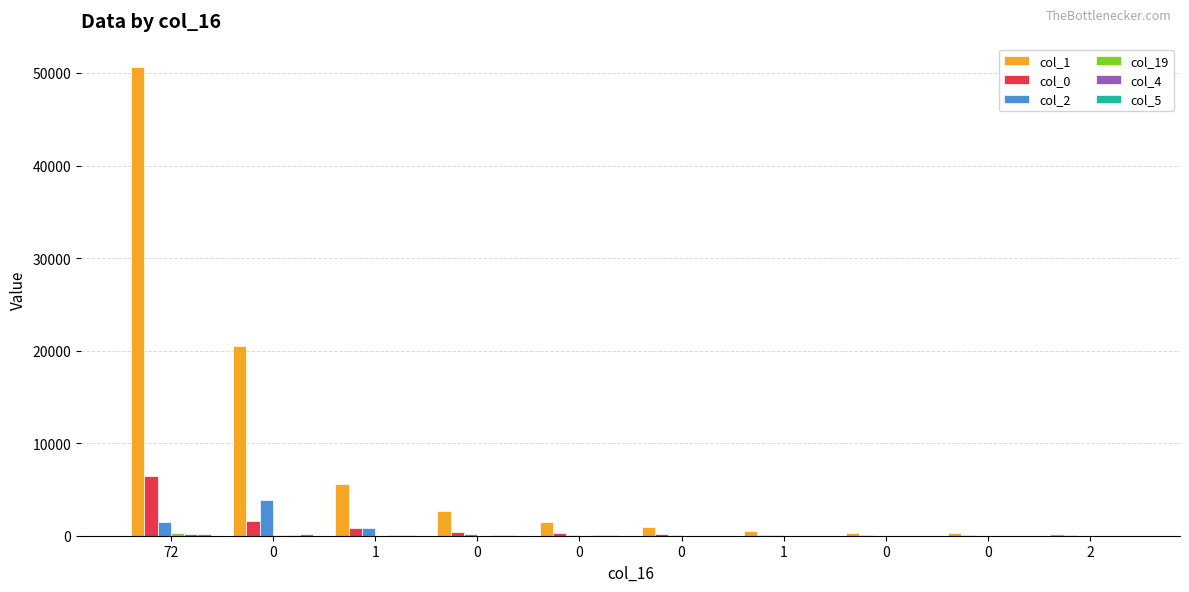

The value of col_2 at 1 is 579. True or false?

False